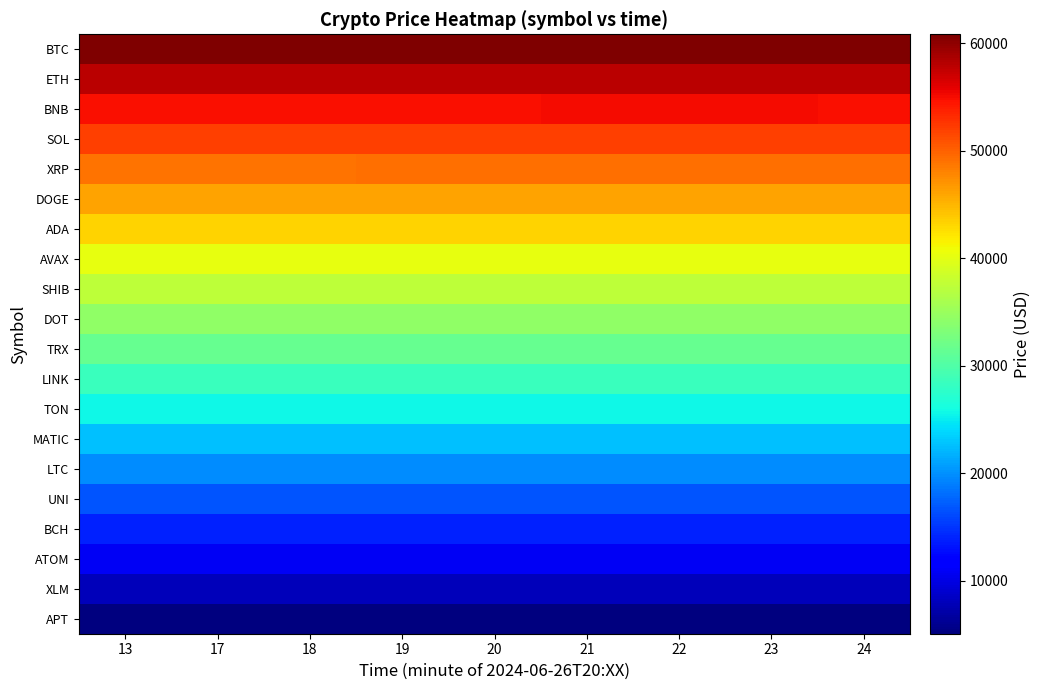

Reading left to right, list all the values displayed in this chart.

BTC: 13=60780.8	17=60774.9	18=60777.1	19=60795.0	20=60786.3	21=60815.6	22=60804.8	23=60807.5	24=60788.6
ETH: 13=57849.6	17=57843.9	18=57846.0	19=57863.2	20=57854.8	21=57882.9	22=57872.6	23=57875.2	24=57857.0
BNB: 13=54918.4	17=54912.9	18=54914.9	19=54931.4	20=54923.4	21=54950.3	22=54940.4	23=54942.9	24=54925.5
SOL: 13=51987.1	17=51981.9	18=51983.8	19=51999.6	20=51991.9	21=52017.7	22=52008.2	23=52010.6	24=51993.9
XRP: 13=49055.9	17=49051.0	18=49052.7	19=49067.8	20=49060.5	21=49085.1	22=49076.0	23=49078.3	24=49062.4
DOGE: 13=46124.7	17=46120.0	18=46121.7	19=46136.0	20=46129.0	21=46152.5	22=46143.8	23=46146.0	24=46130.9
ADA: 13=43193.4	17=43189.0	18=43190.6	19=43204.2	20=43197.6	21=43219.8	22=43211.6	23=43213.7	24=43199.3
AVAX: 13=40262.2	17=40258.0	18=40259.5	19=40272.4	20=40266.1	21=40287.2	22=40279.4	23=40281.4	24=40267.8
SHIB: 13=37331.0	17=37327.0	18=37328.4	19=37340.6	20=37334.7	21=37354.6	22=37347.2	23=37349.1	24=37336.2
DOT: 13=34399.7	17=34396.0	18=34397.3	19=34408.8	20=34403.2	21=34422.0	22=34415.0	23=34416.8	24=34404.7
TRX: 13=31468.5	17=31465.0	18=31466.2	19=31477.0	20=31471.8	21=31489.3	22=31482.9	23=31484.5	24=31473.1
LINK: 13=28537.3	17=28534.0	18=28535.2	19=28545.2	20=28540.3	21=28556.7	22=28550.7	23=28552.2	24=28541.6
TON: 13=25606.0	17=25603.0	18=25604.1	19=25613.4	20=25608.9	21=25624.1	22=25618.5	23=25619.9	24=25610.1
MATIC: 13=22674.8	17=22672.0	18=22673.0	19=22681.6	20=22677.4	21=22691.5	22=22686.3	23=22687.6	24=22678.5
LTC: 13=19743.6	17=19741.0	18=19741.9	19=19749.8	20=19746.0	21=19758.8	22=19754.1	23=19755.3	24=19747.0
UNI: 13=16812.3	17=16810.0	18=16810.8	19=16818.0	20=16814.5	21=16826.2	22=16821.9	23=16823.0	24=16815.4
BCH: 13=13881.1	17=13879.0	18=13879.7	19=13886.2	20=13883.1	21=13893.6	22=13889.7	23=13890.7	24=13883.9
ATOM: 13=10949.9	17=10948.0	18=10948.7	19=10954.4	20=10951.6	21=10961.0	22=10957.5	23=10958.4	24=10952.3
XLM: 13=8018.6	17=8017.0	18=8017.6	19=8022.6	20=8020.2	21=8028.4	22=8025.3	23=8026.1	24=8020.8
APT: 13=5087.4	17=5086.0	18=5086.5	19=5090.8	20=5088.7	21=5095.7	22=5093.1	23=5093.8	24=5089.3